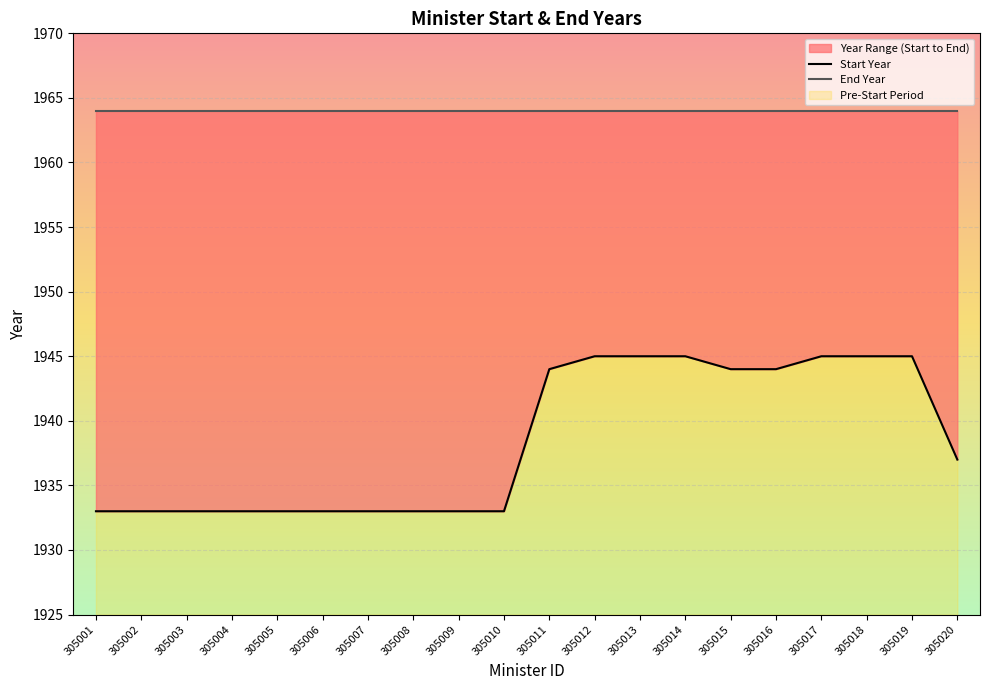

What is the value of the Start Year point at the 14th from the left?

1945